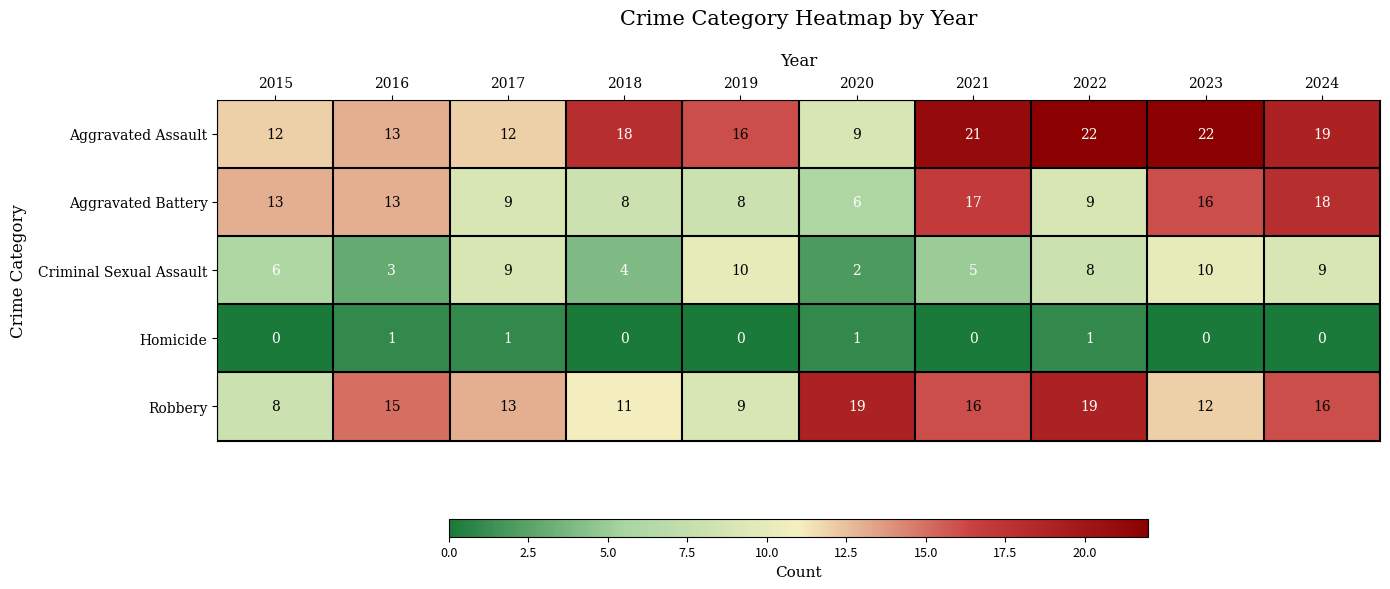

What is the maximum value for Aggravated Assault?

22